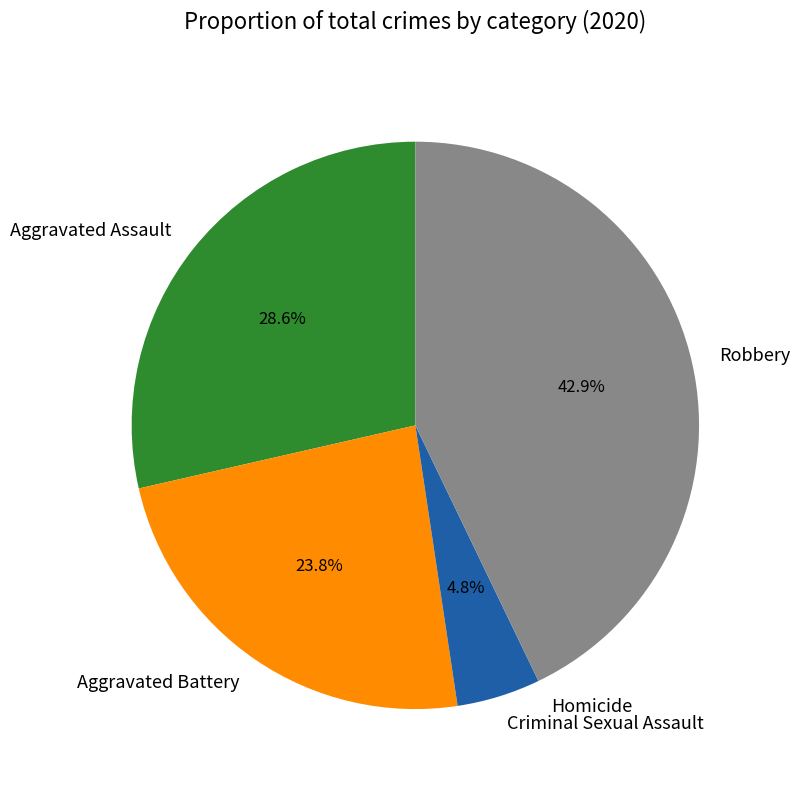

Between Aggravated Battery and Criminal Sexual Assault, which is larger?

Aggravated Battery